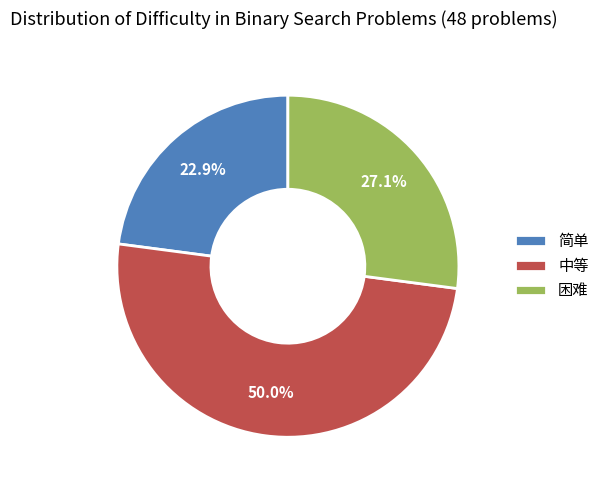

Combined, do 困难 and 中等 account for over 50%?

Yes